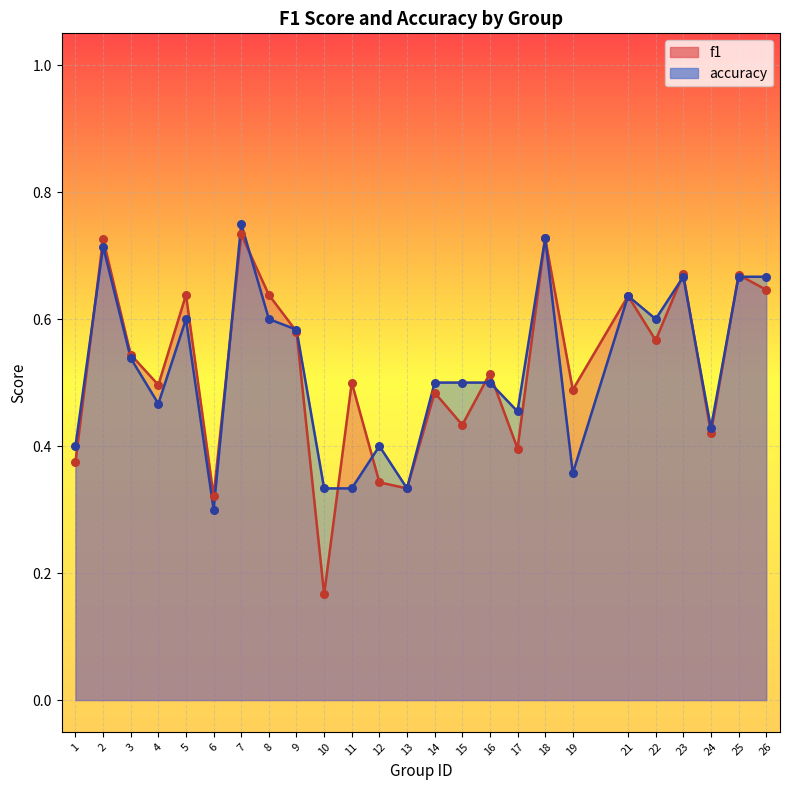

What are all the series names shown in the legend?

f1, accuracy